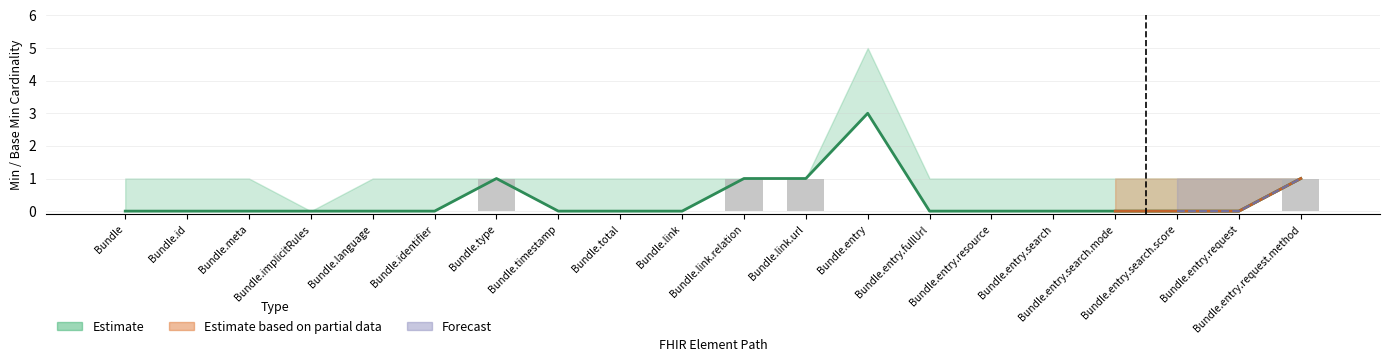

Which label corresponds to the largest value in the chart?

Bundle.type